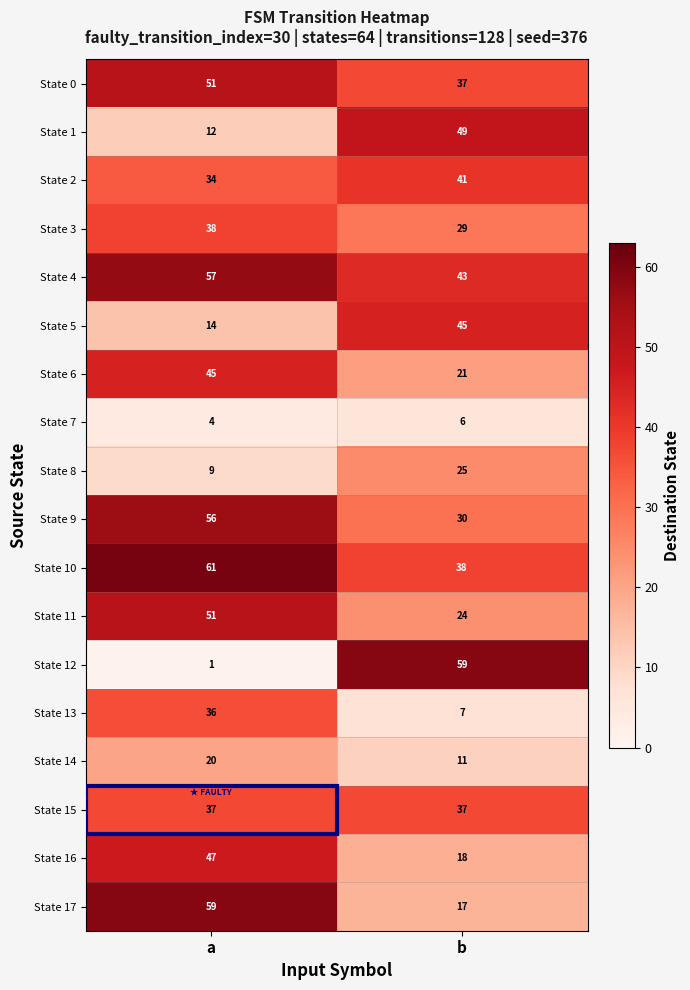

The State 7 series shows 4 at a. True or false?

True